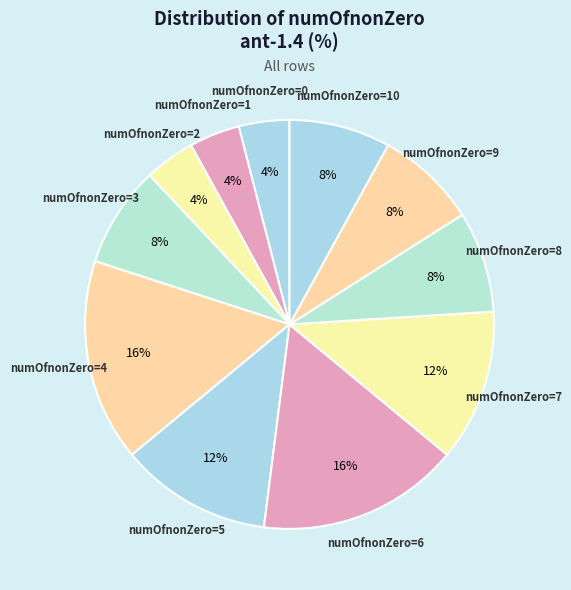

Combined, do numOfnonZero=9 and numOfnonZero=4 account for over 50%?

No